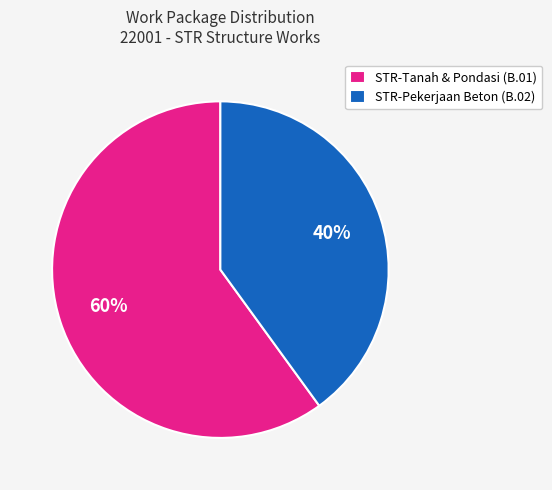

Is there a majority slice in this chart?

Yes